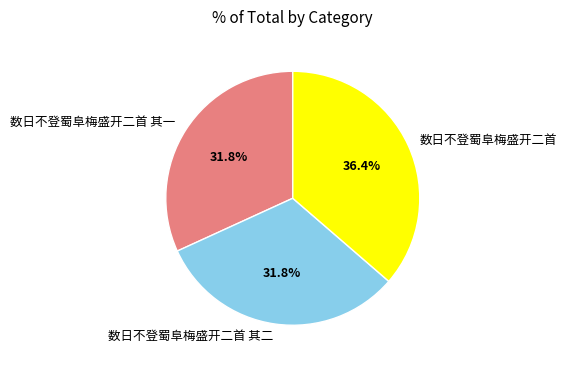

To the nearest percent, what is the difference between the largest and smallest slice percentages?

5%